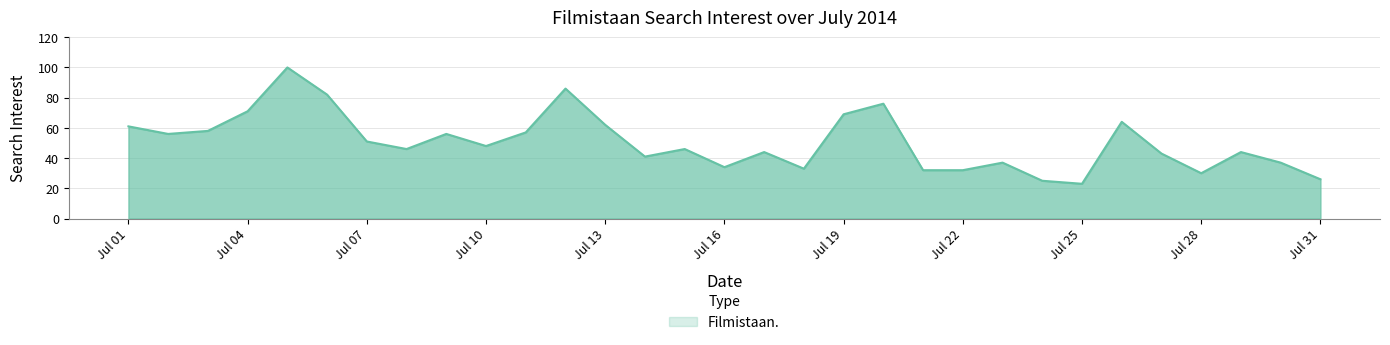

How many lines are shown in the chart?

1